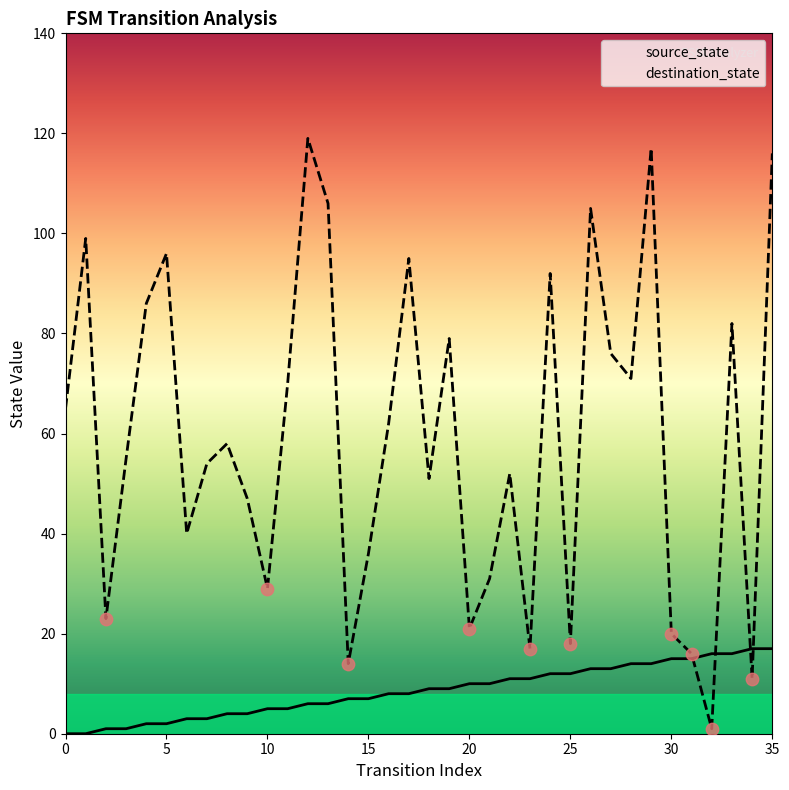

What are all the series names shown in the legend?

source_state, destination_state